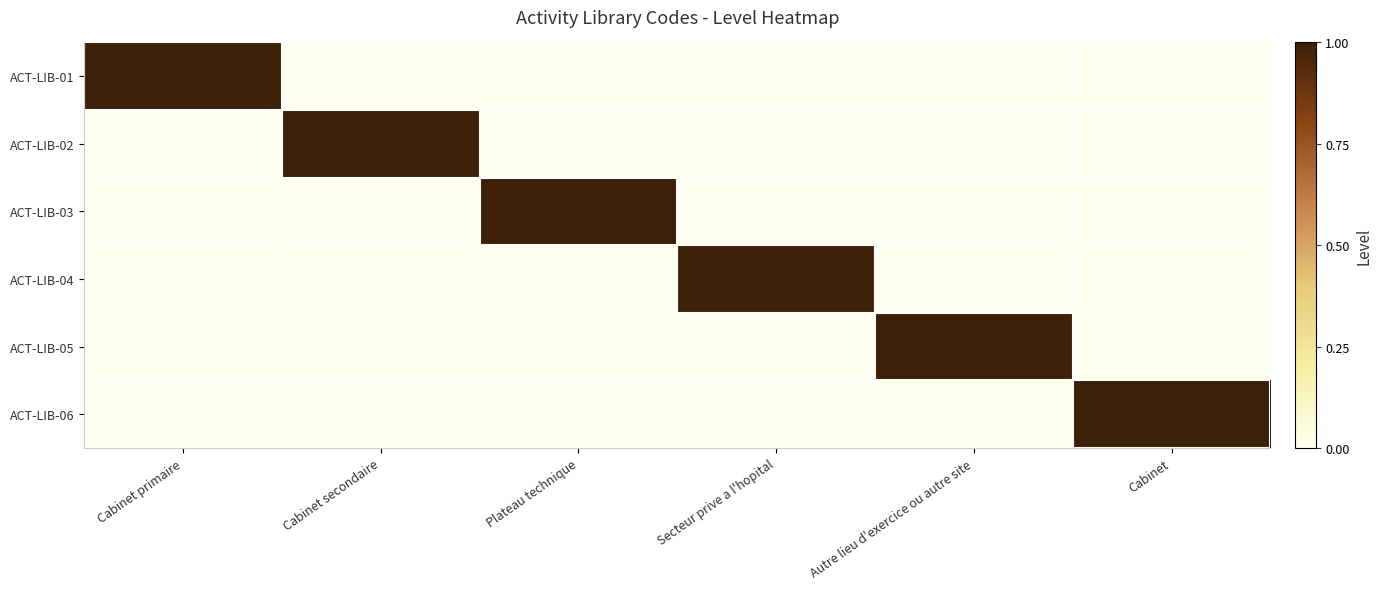

Is it true that ACT-LIB-04 equals 0 at Secteur prive a l'hopital?

False